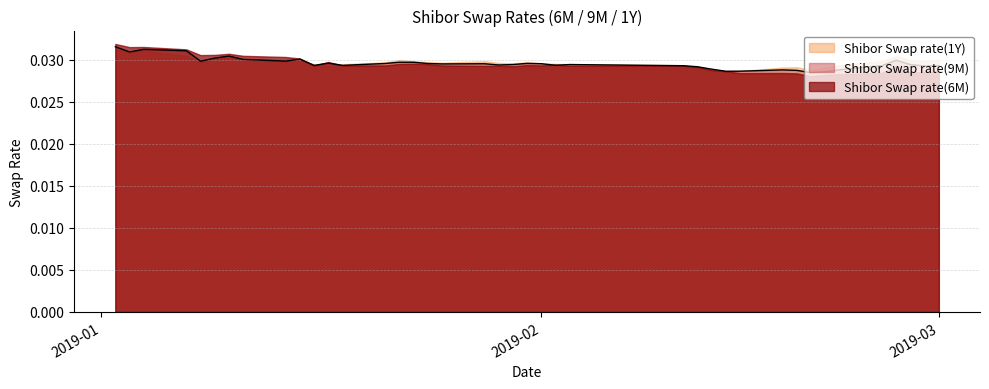

Is it true that Shibor Swap rate(6M) equals 0.0 at 2019-01-09?

False